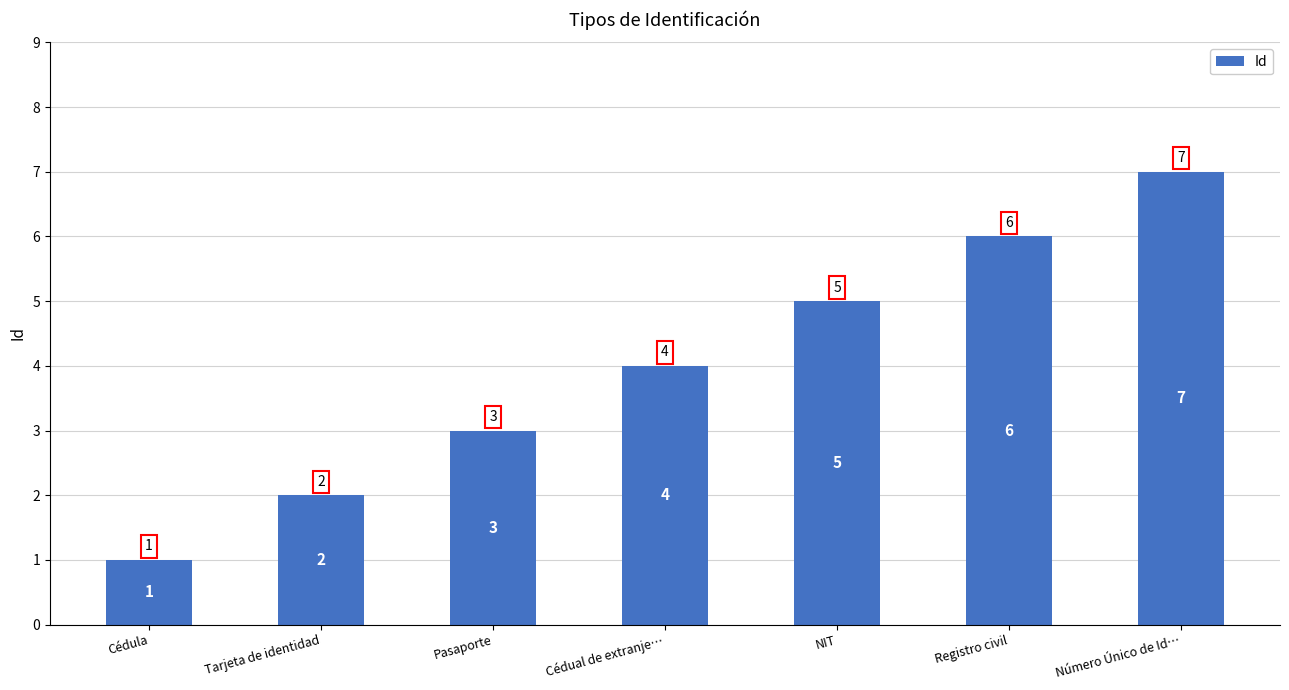

What is the ratio of the value at Número Único de Id… to the value at Pasaporte?

2.3